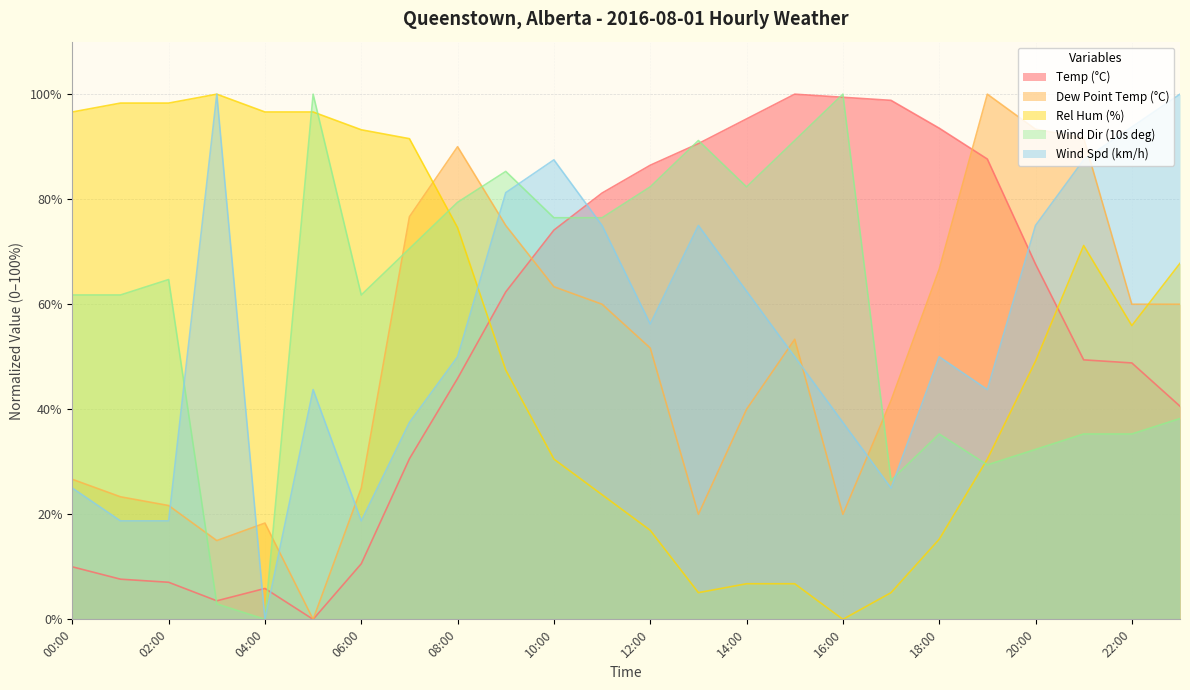

Which category has the lowest value across all series?

05:00